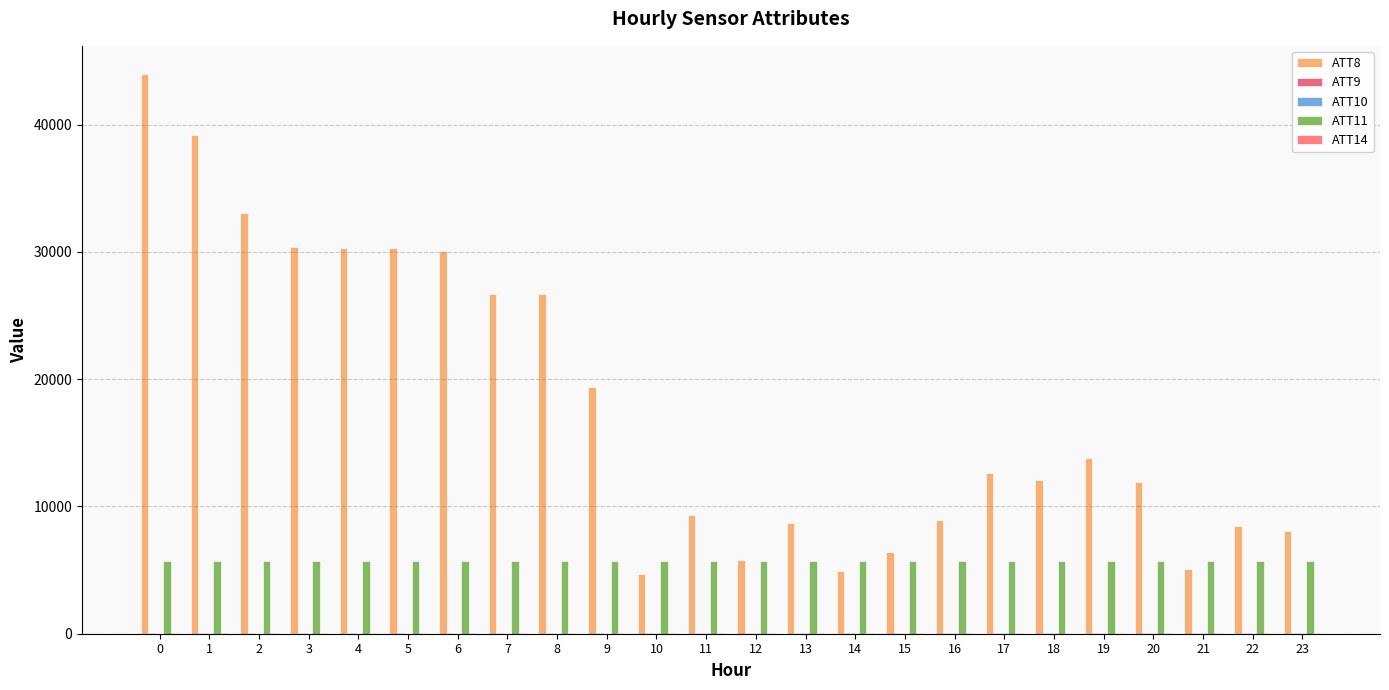

Are the bars grouped side by side (vs. stacked)?

Yes